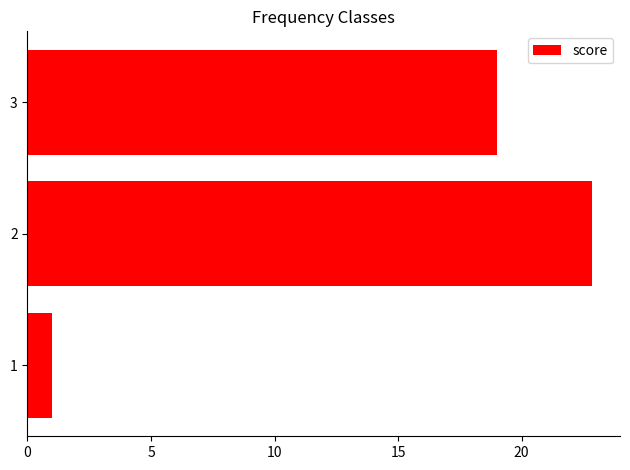

How many data points are less than 19?

1